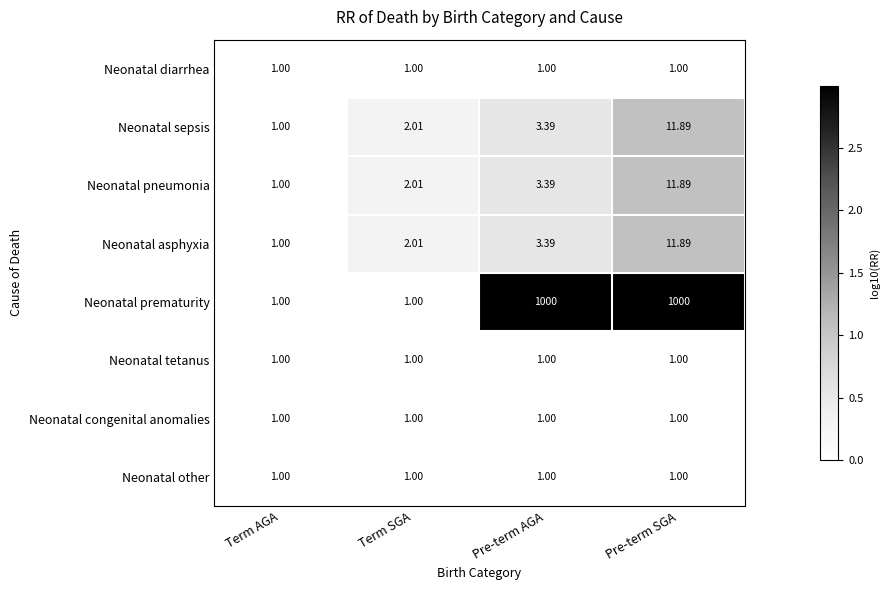

Rank the categories by Neonatal sepsis value from lowest to highest.

Term AGA, Term SGA, Pre-term AGA, Pre-term SGA